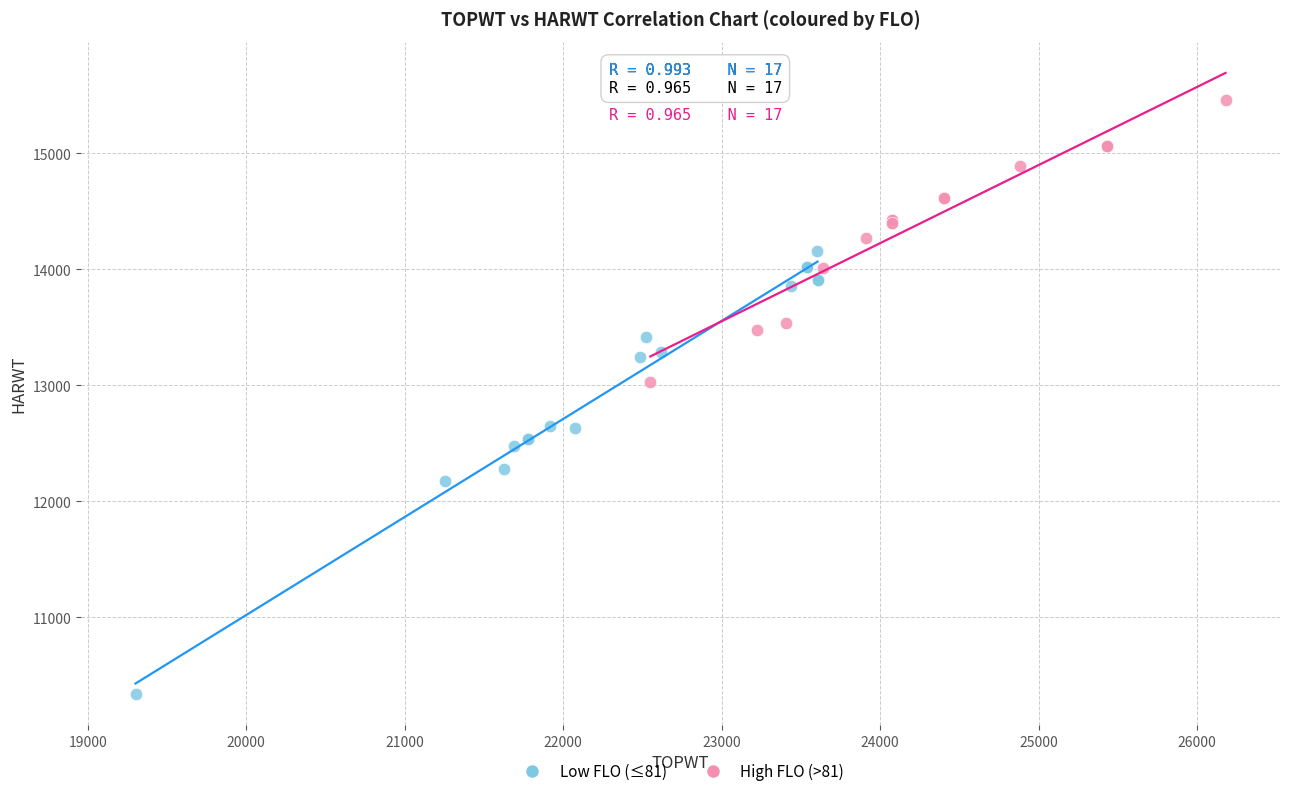

Which series reaches the minimum Y coordinate?

Low FLO (≤81)